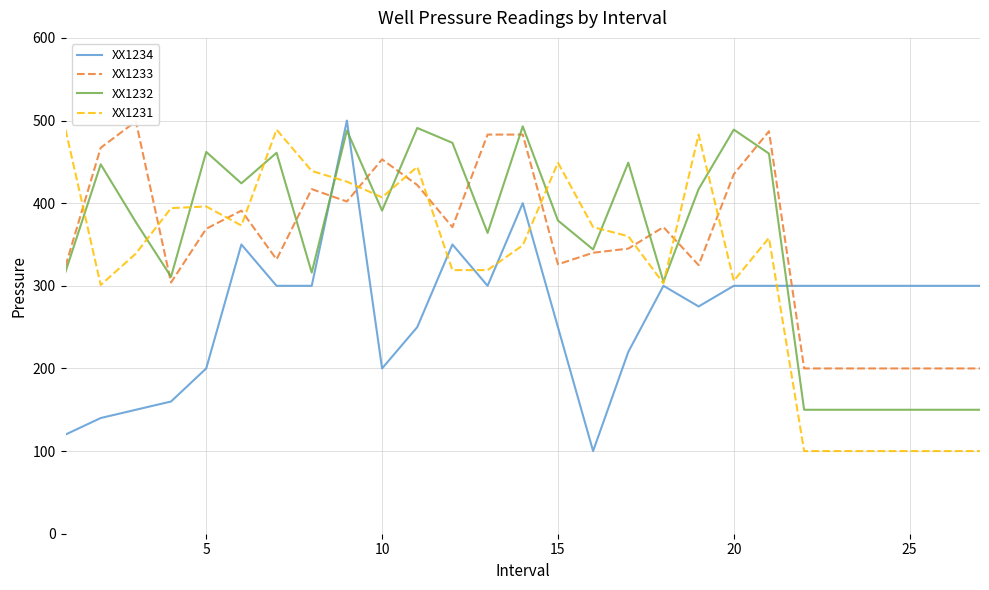

What are all the series names shown in the legend?

XX1234, XX1233, XX1232, XX1231